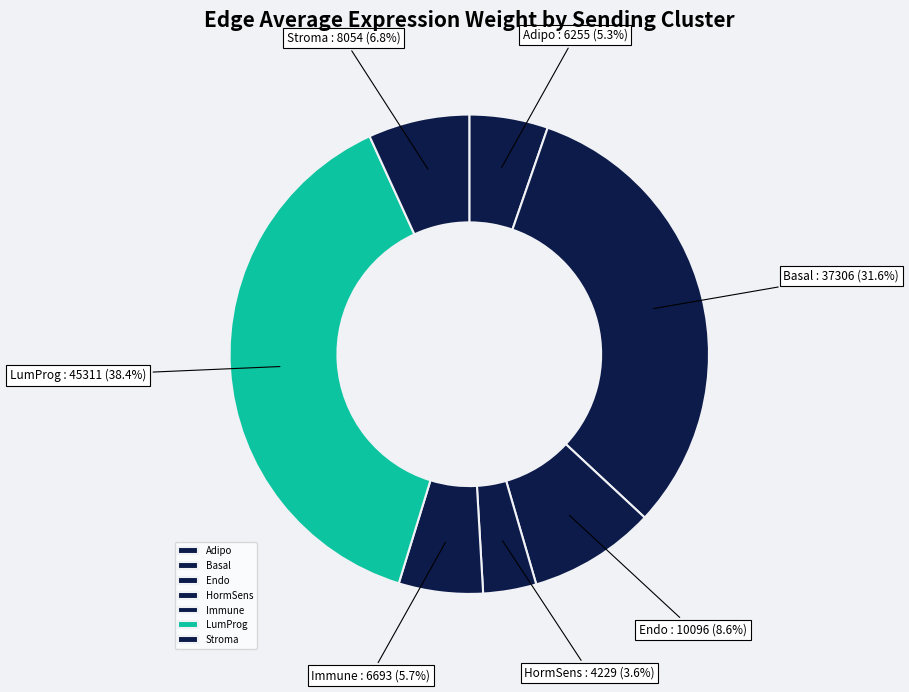

To the nearest percent, what is the difference between the Endo and Basal slice percentages?

23%